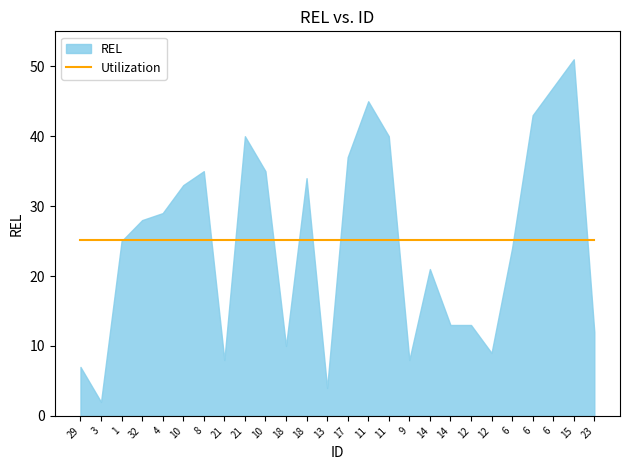

What is the maximum value shown in the chart?

51